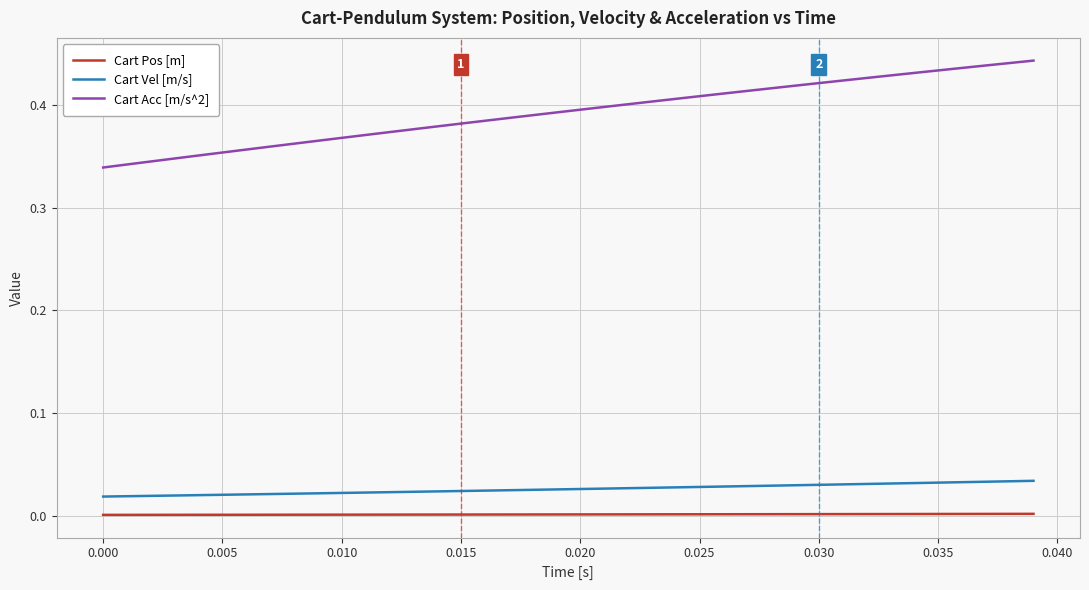

List the series in order of their peak value, highest first.

Cart Acc [m/s^2], Cart Vel [m/s], Cart Pos [m]